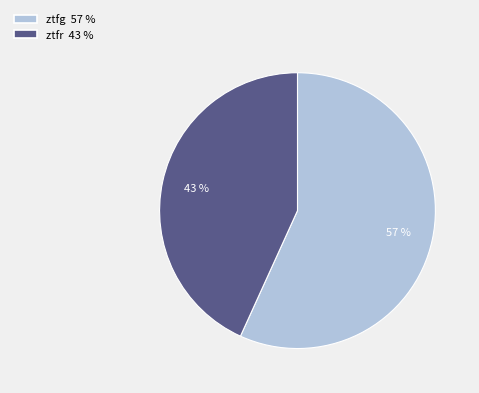

Rank the categories by value from lowest to highest.

ztfr, ztfg